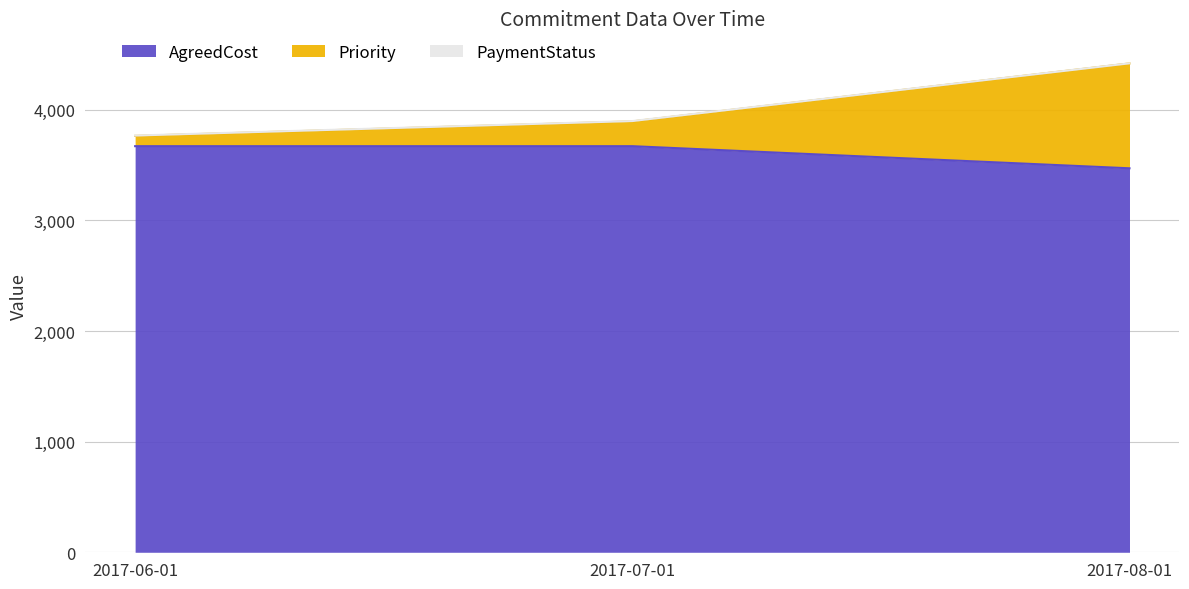

Between 2017-06-01 and 2017-08-01, which series saw the biggest shift?

Priority